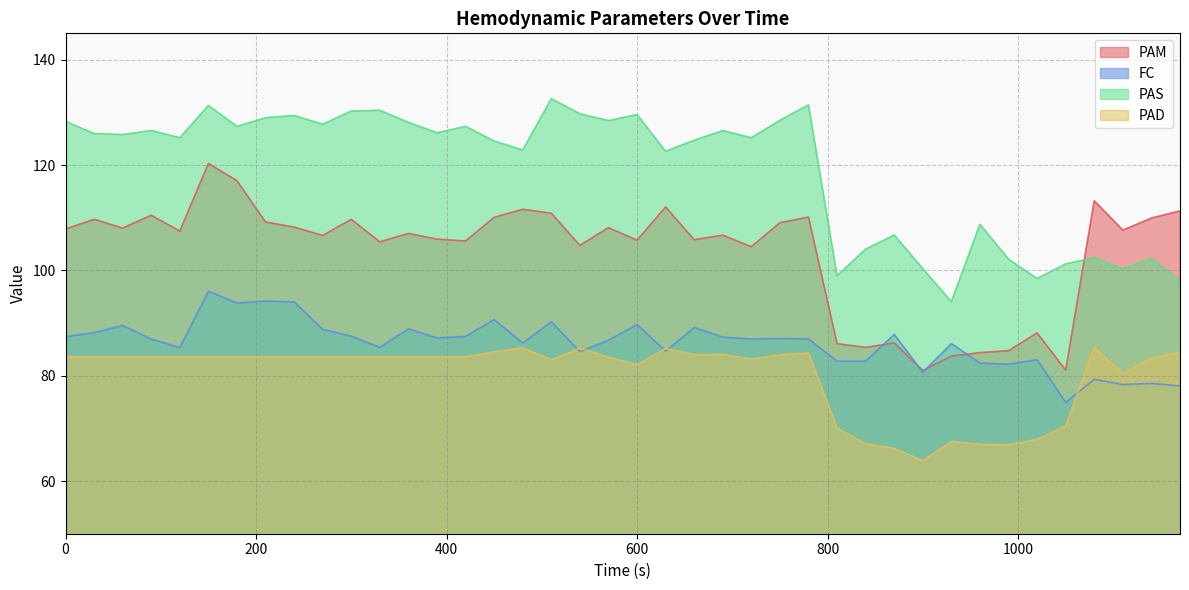

List the labels in order of PAD value, largest first.

1080, 480, 540, 630, 450, 1170, 780, 690, 660, 750, 0, 30, 60, 90, 120, 150, 180, 210, 240, 270, 300, 330, 360, 390, 420, 570, 1140, 720, 510, 600, 1110, 1050, 810, 1020, 930, 840, 960, 990, 870, 900